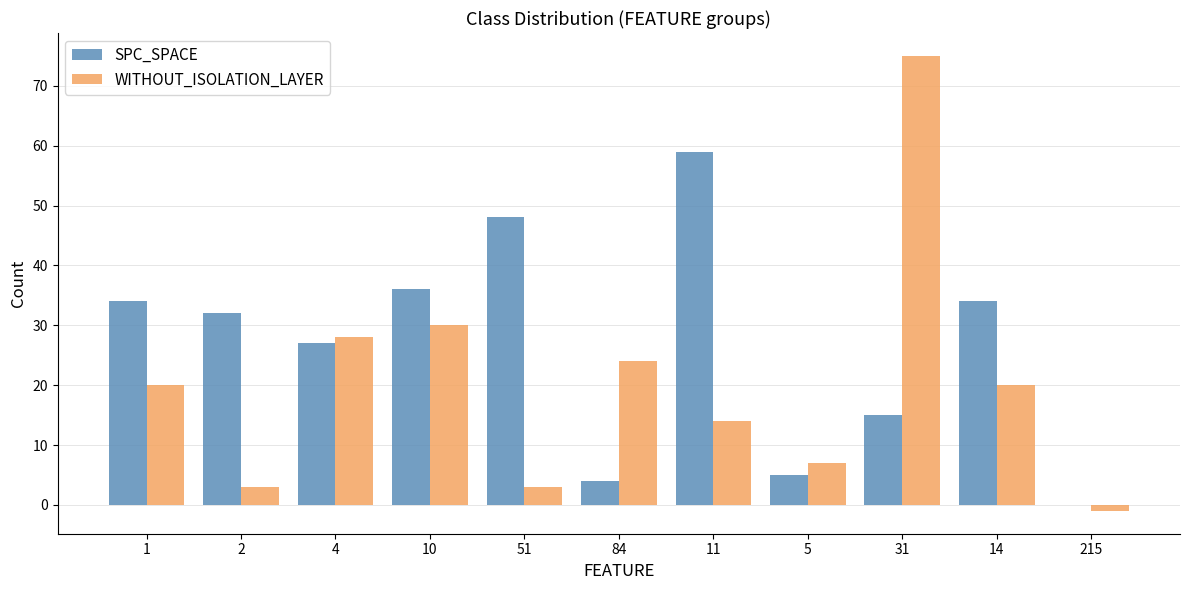

What is the sum of all SPC_SPACE values?

294